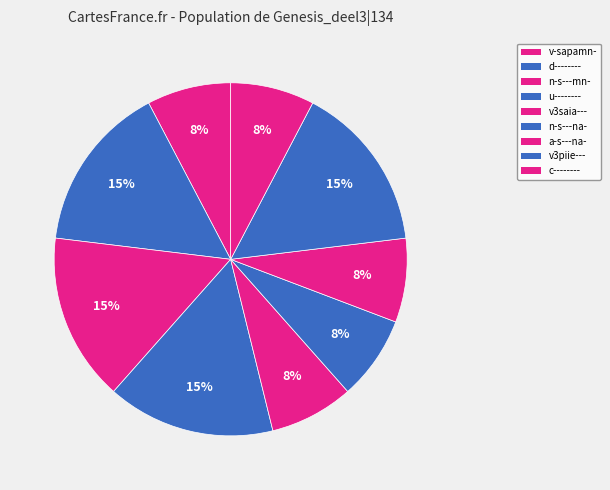

To the nearest percent, what is the difference between the largest and smallest slice percentages?

8%